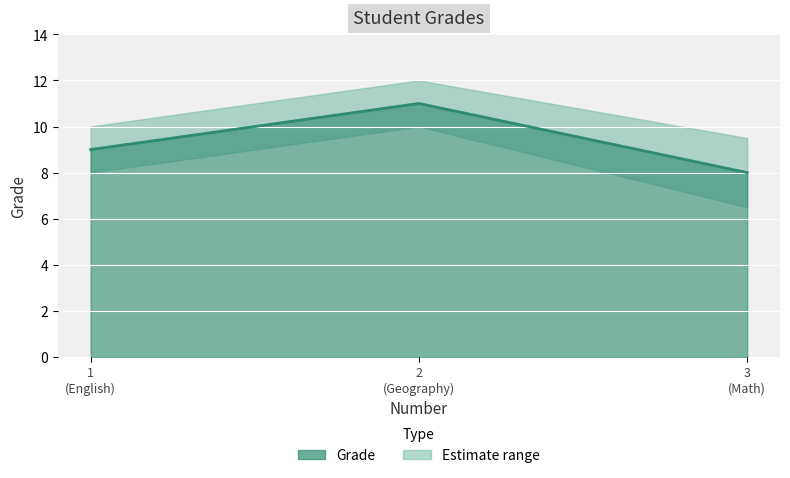

True or false: the data shows 11 at 2
(Geography).

True